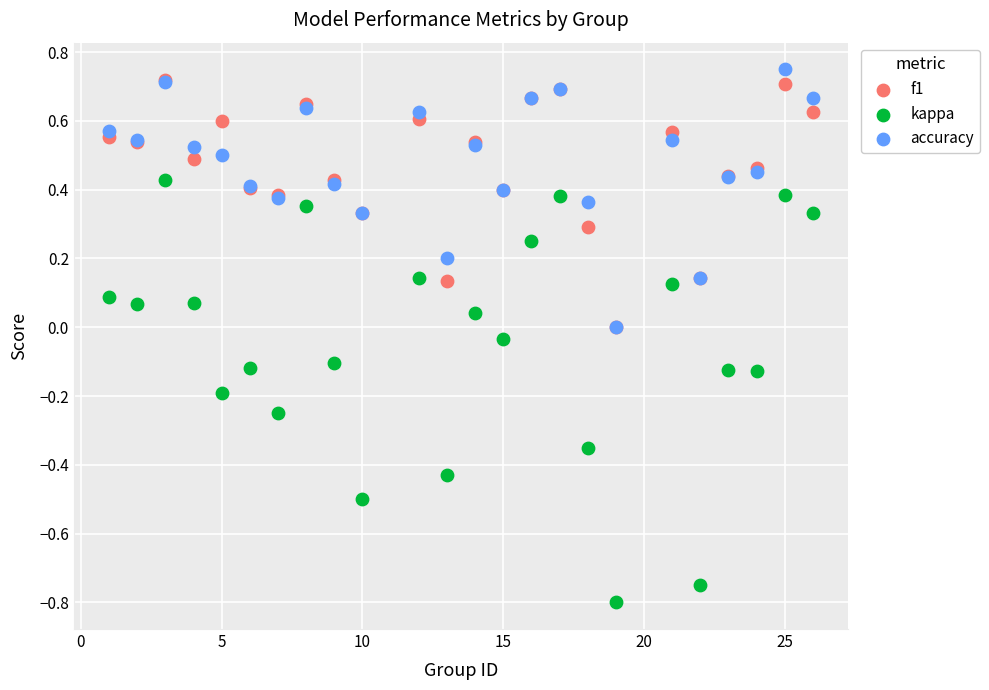

What are all the series names shown in the legend?

f1, kappa, accuracy